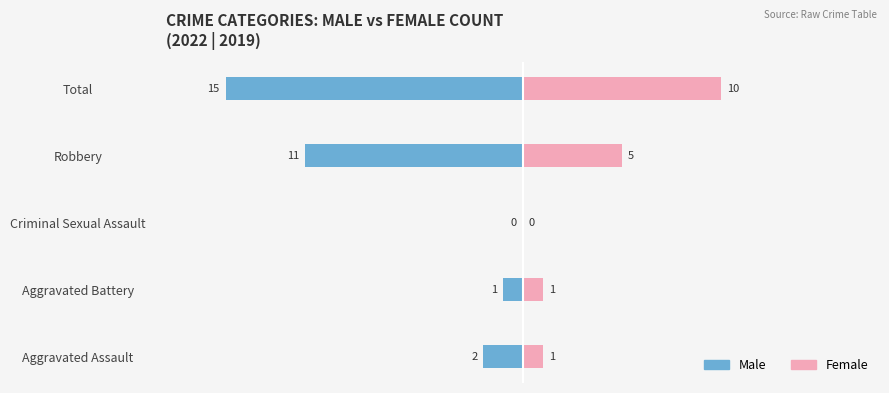

How many bars are there in each group?

2